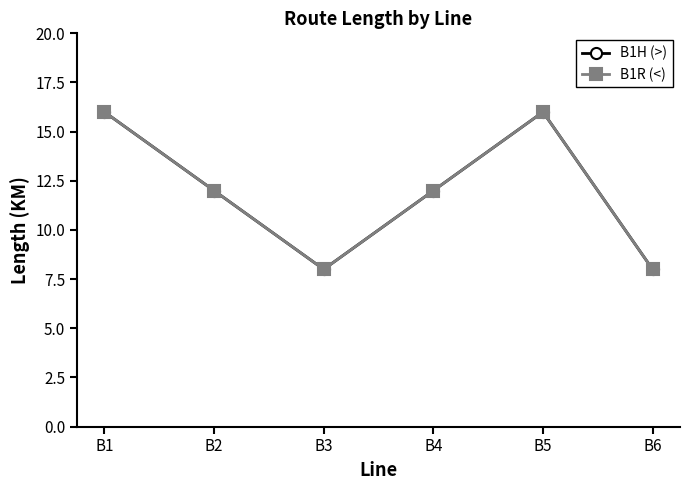

The B1H (>) series shows 12 at B4. True or false?

True